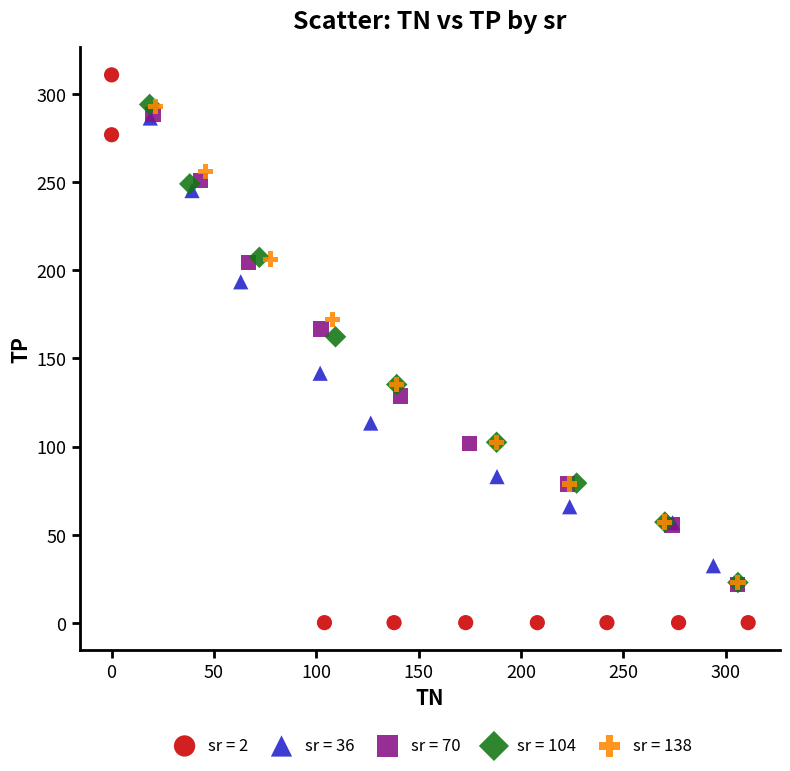

Which series has the largest Y range (max minus min)?

sr = 2